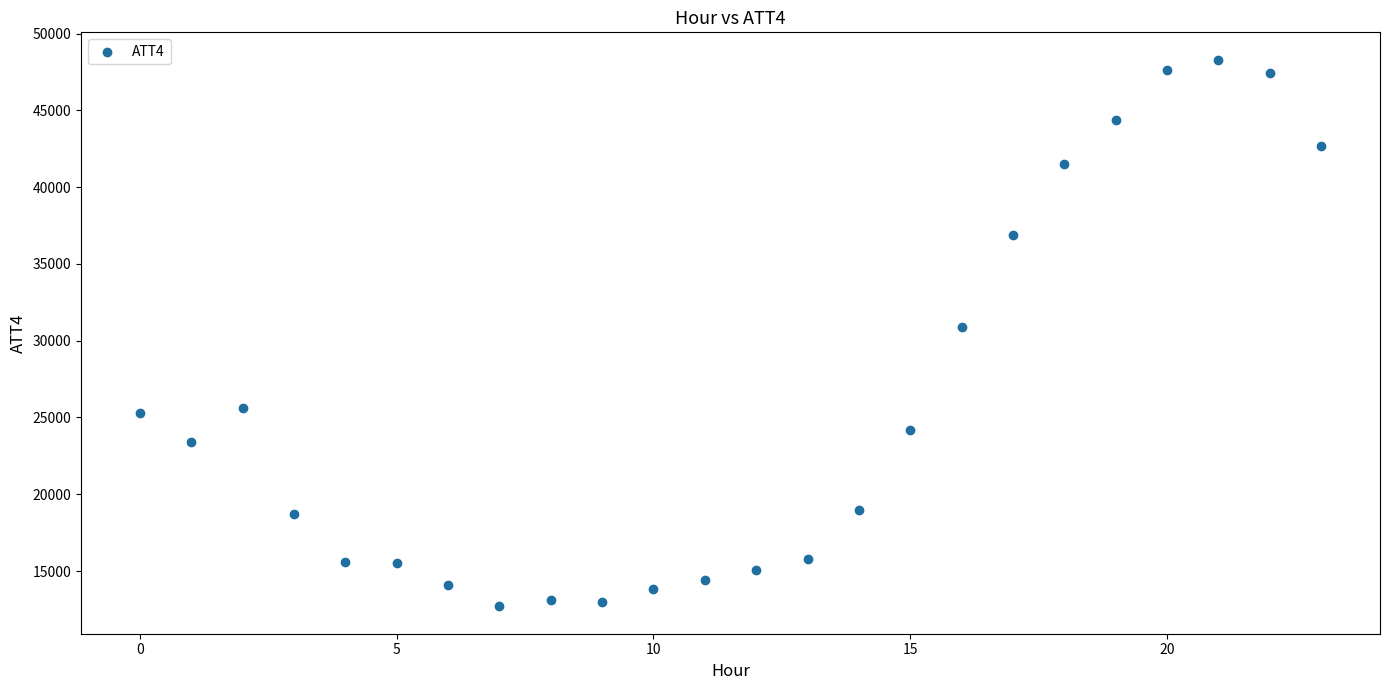

What Y value in the scatter plot is closest to 30500?

30900